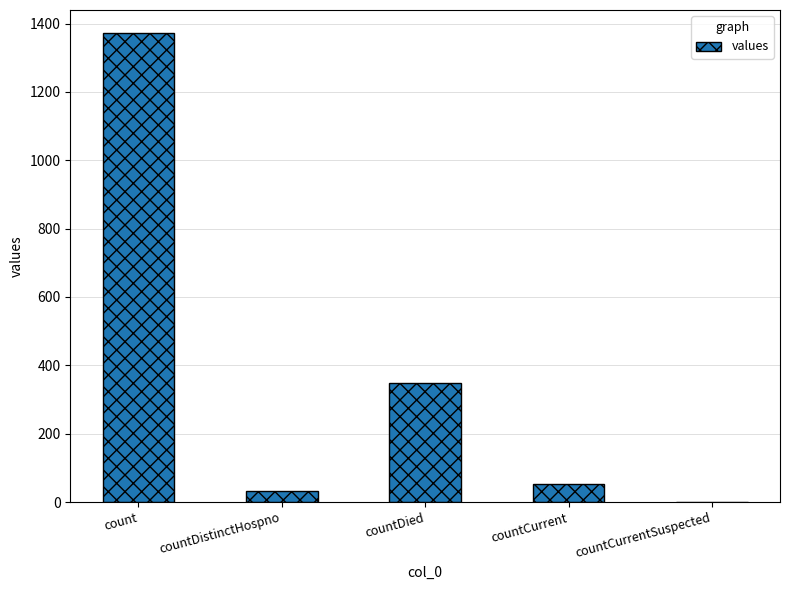

The chart shows a value of 349 at countDied. True or false?

True